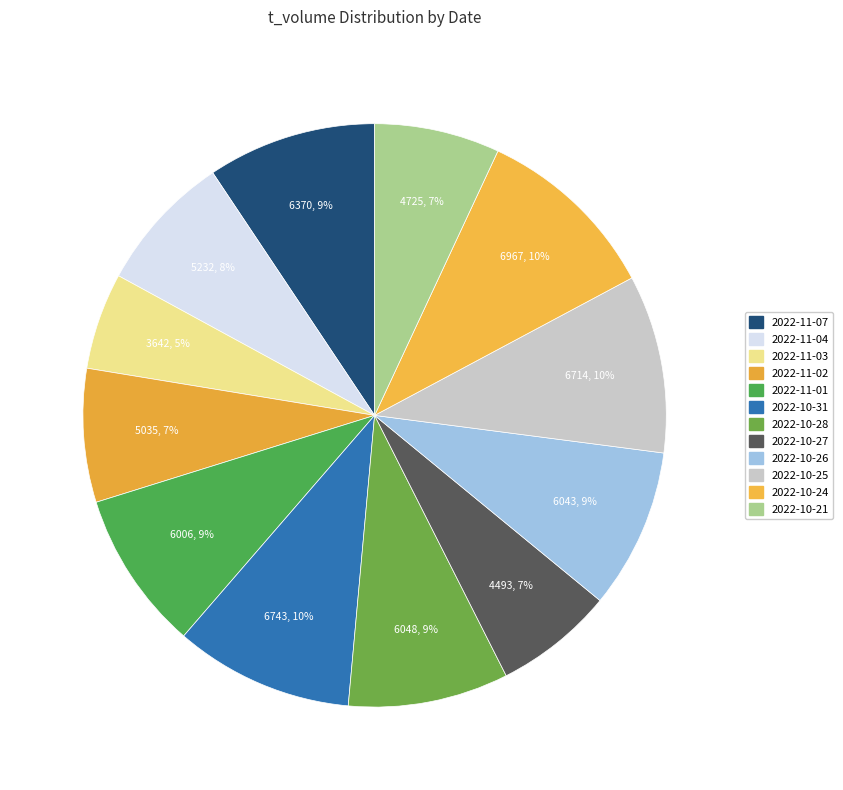

Which category has the smallest portion of the pie?

2022-11-03